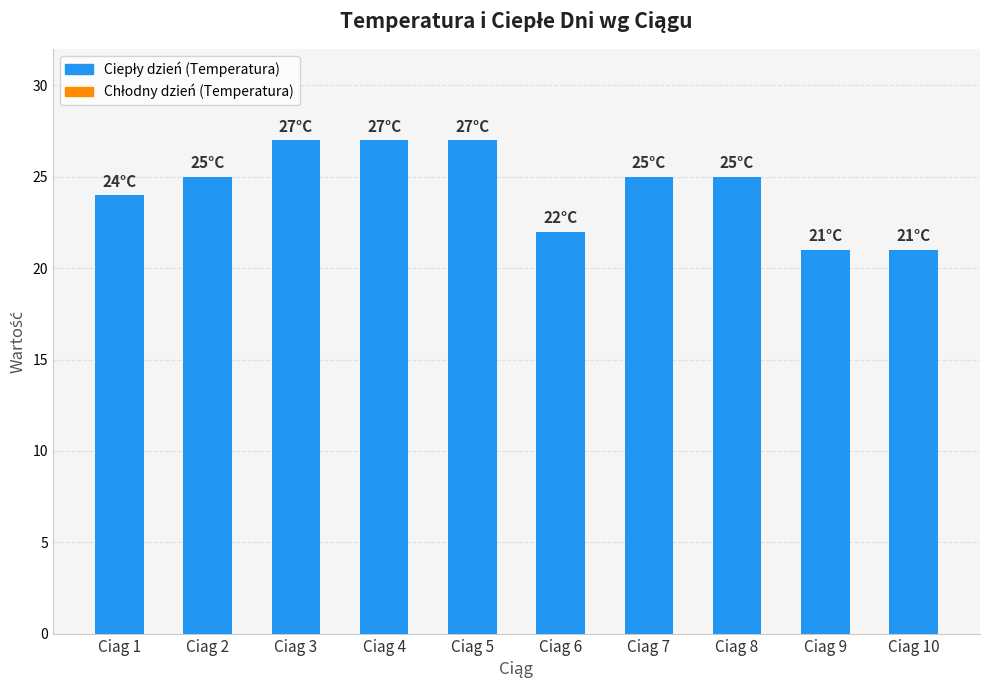

How many values are between 22 and 27?

8